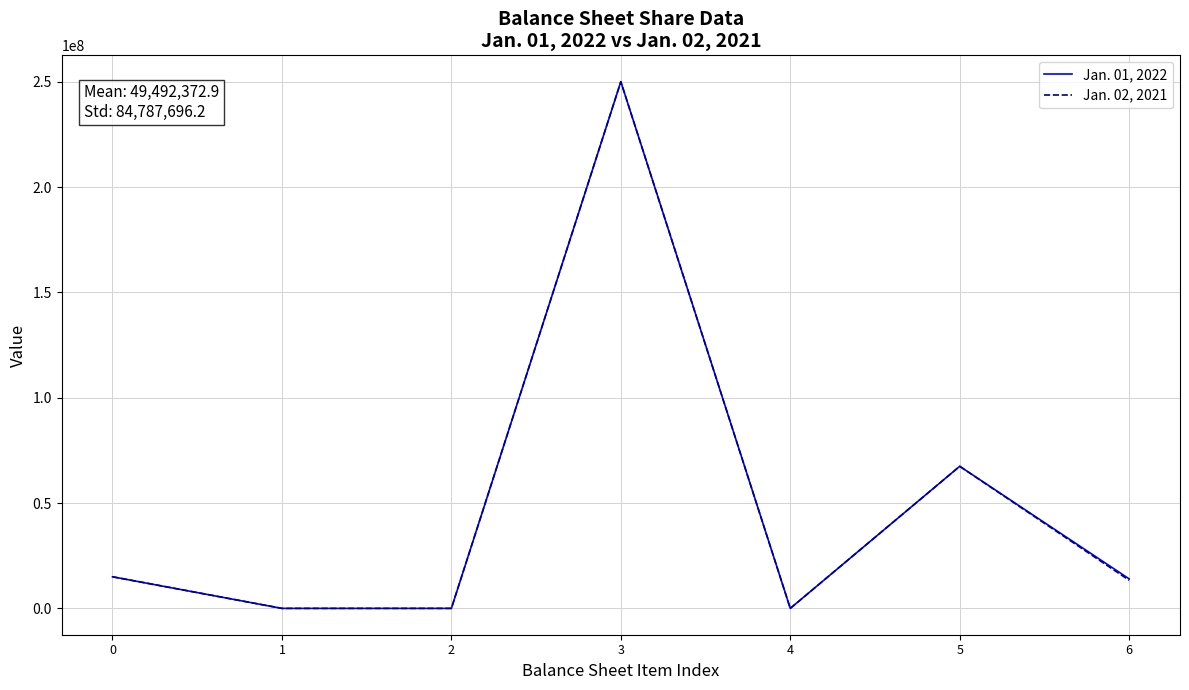

What is the maximum value shown in the chart?

250000000